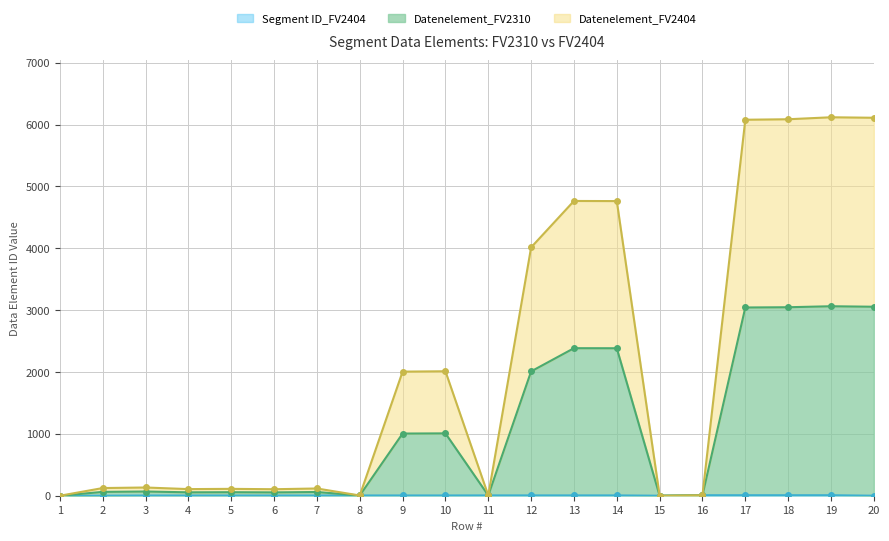

True or false: Datenelement_FV2404 and Datenelement_FV2310 cross at least once.

False